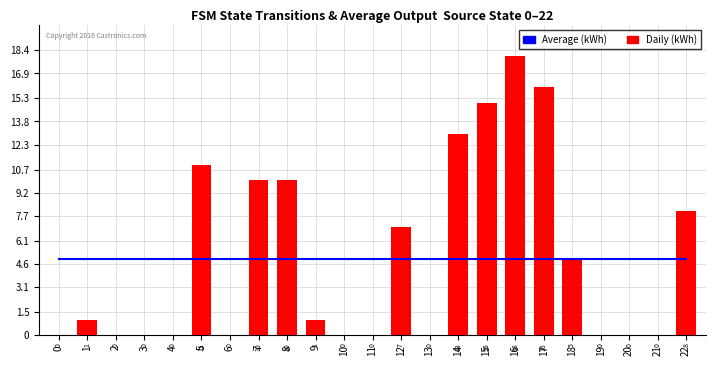

Is it true that Average (kWh) equals 6.5 at 12?

False